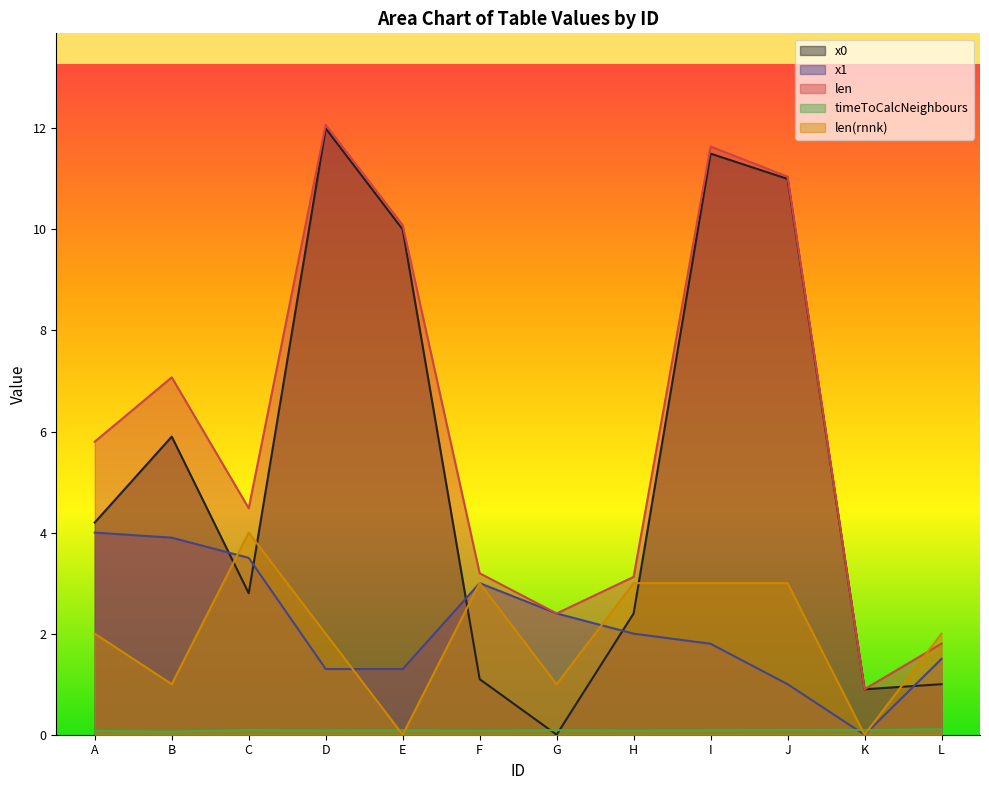

In x1, how many points are lower than both neighbors (excluding endpoints)?

1